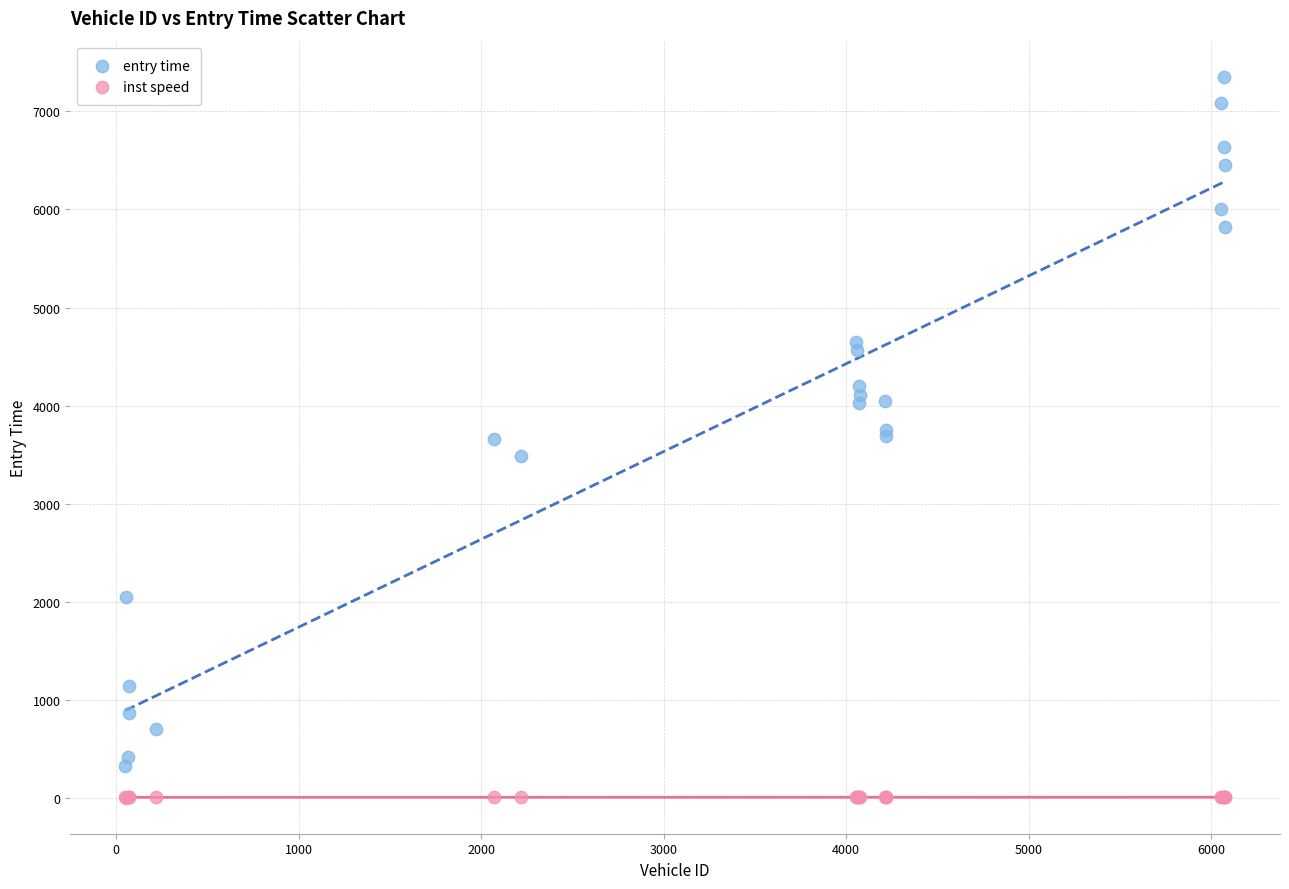

What are all the series names shown in the legend?

entry time, inst speed